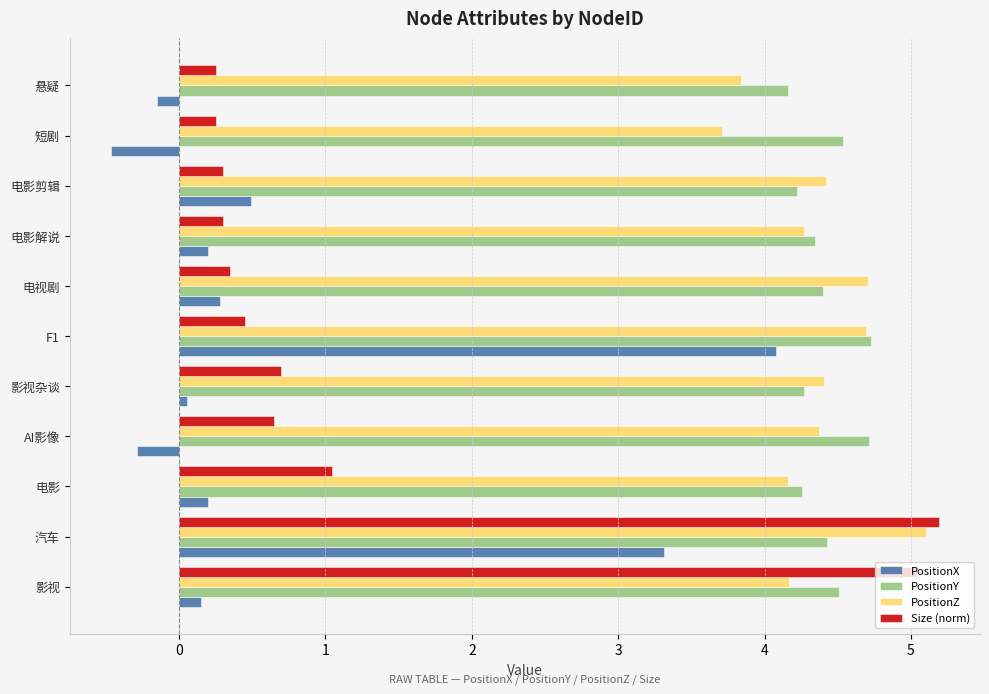

What are all the series names shown in the legend?

PositionX, PositionY, PositionZ, Size (norm)